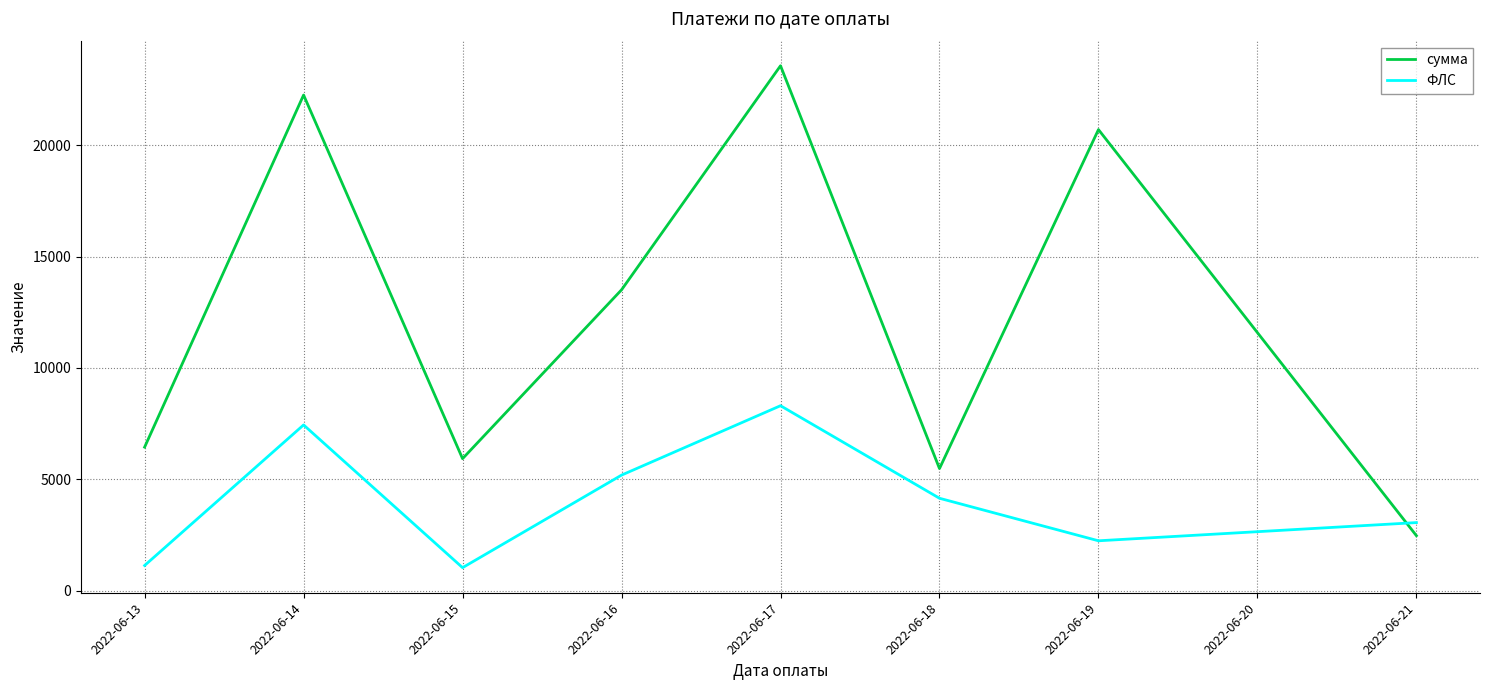

What is the difference between the ФЛС values at 2022-06-18 and 2022-06-14?

3292.0